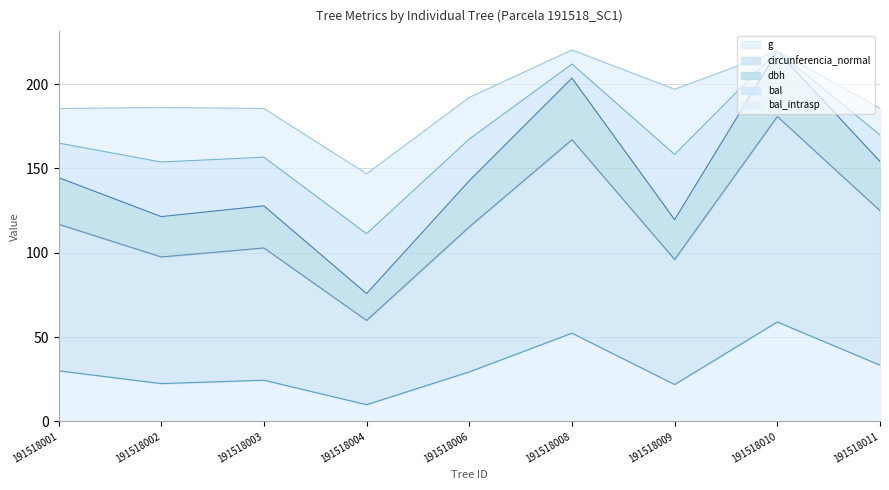

True or false: g and dbh intersect in this chart.

False